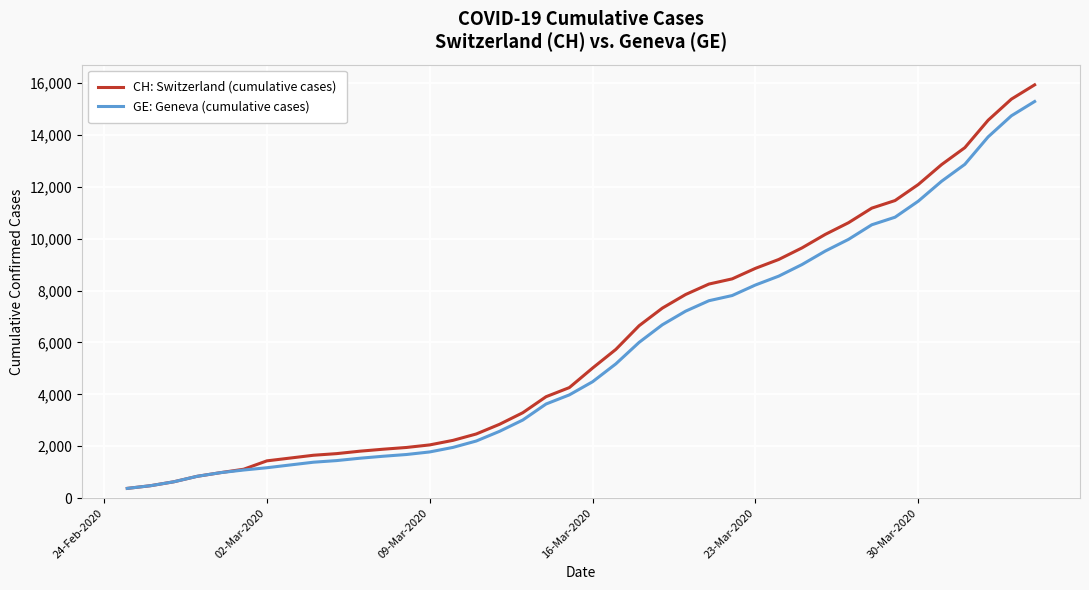

What is the highest value of the CH: Switzerland (cumulative cases) series?

15926